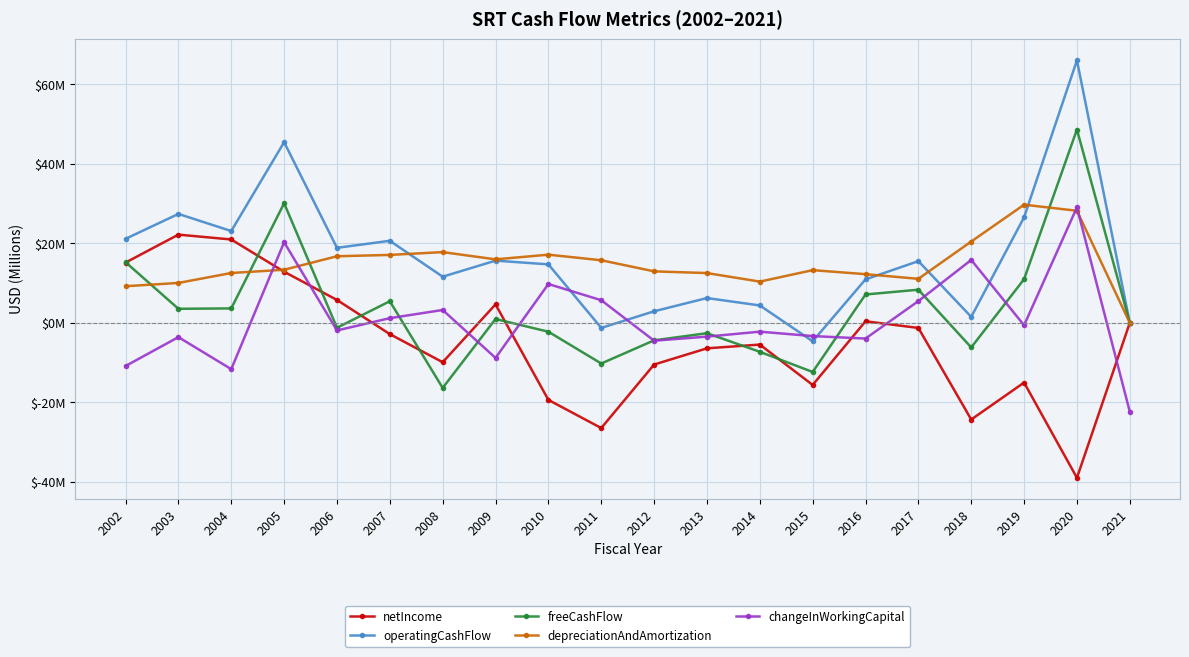

Is this an area chart (filled region under the line)?

No